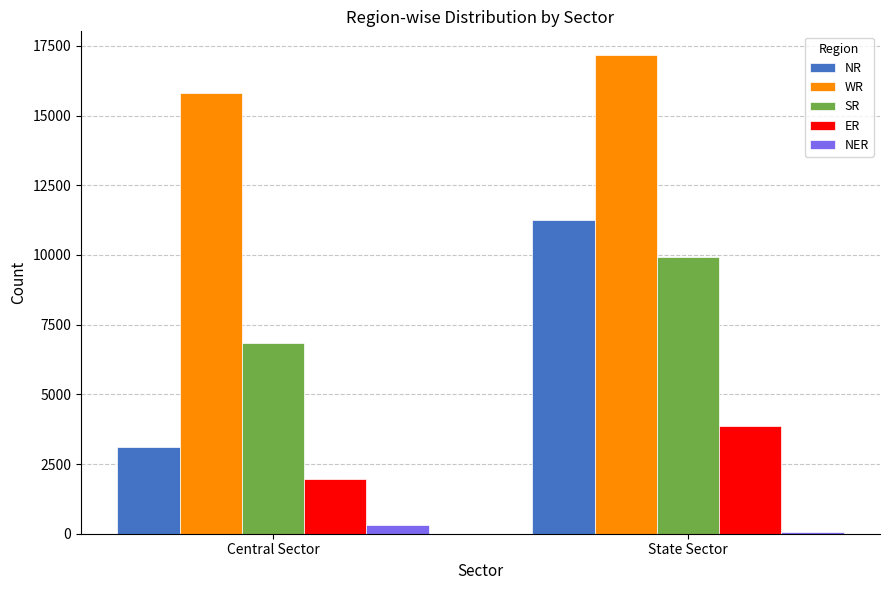

What are all the series names shown in the legend?

NR, WR, SR, ER, NER